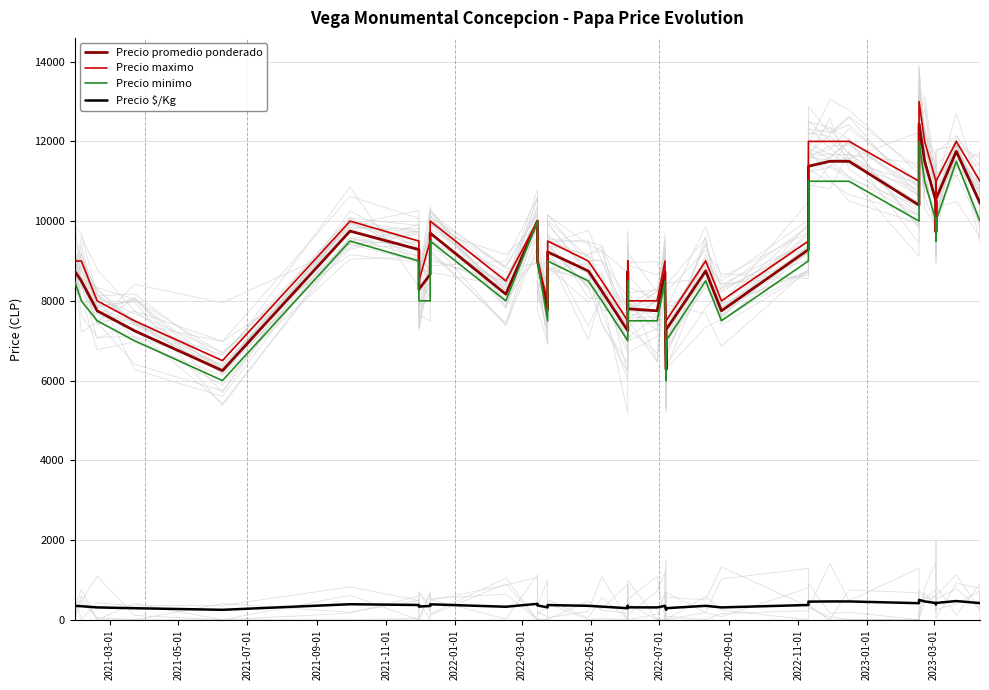

The value of Precio minimo at 2021-03-01 is 1807. True or false?

False